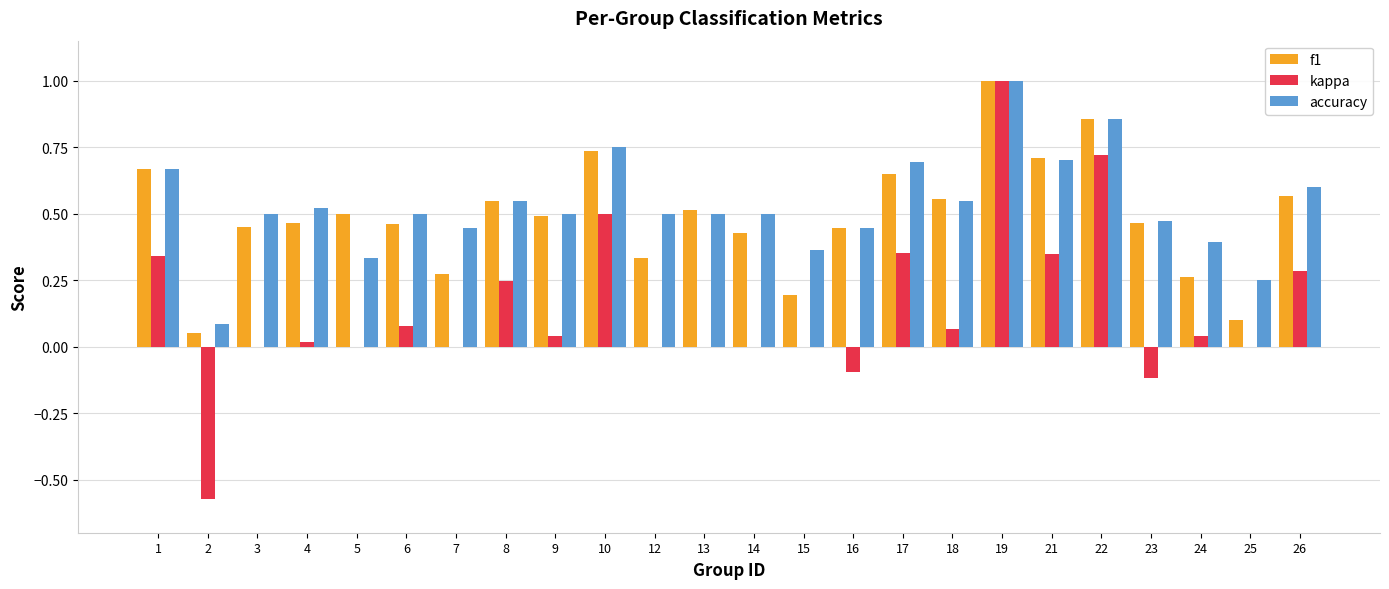

How many series are shown in this chart?

3